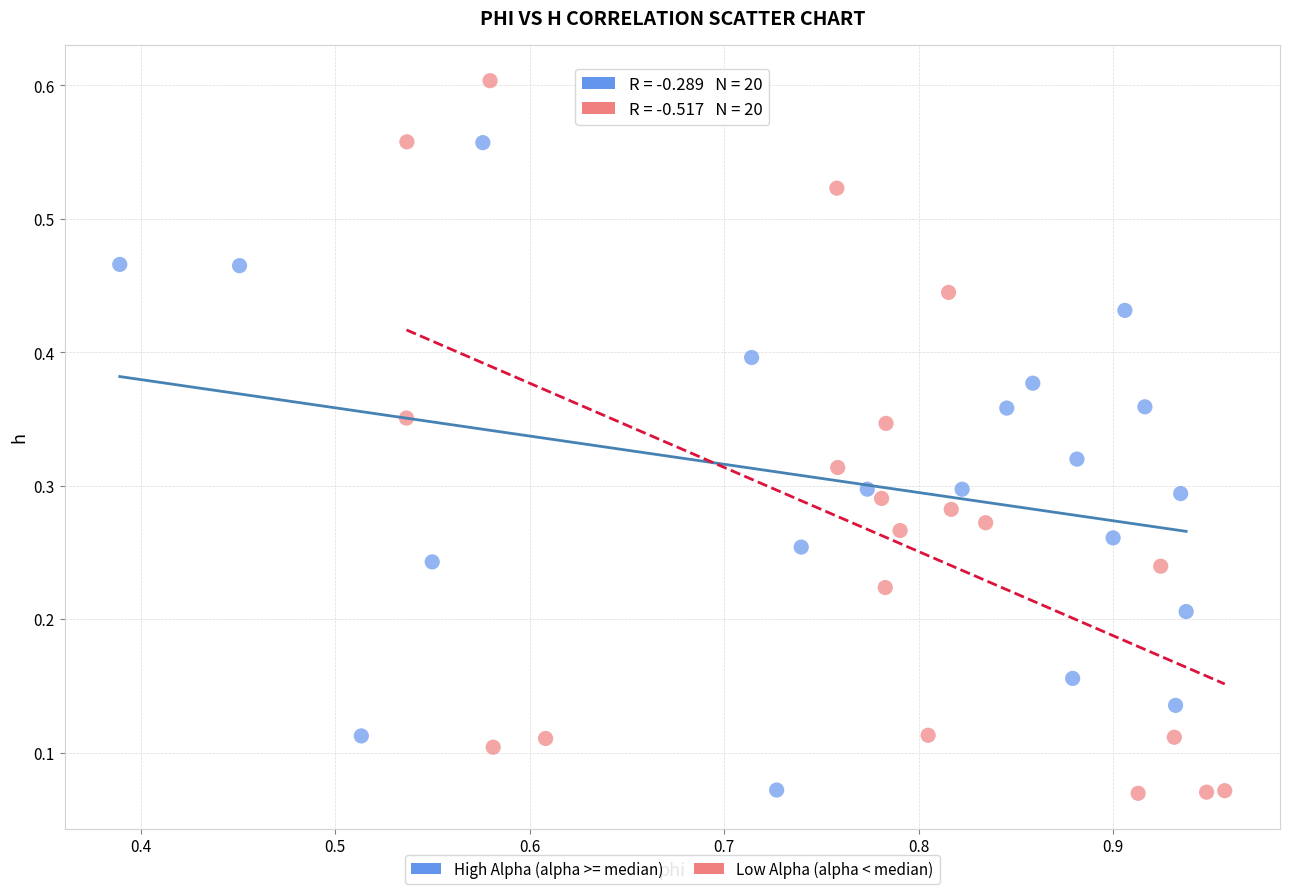

Which series reaches the maximum Y coordinate?

Low Alpha (alpha < median)